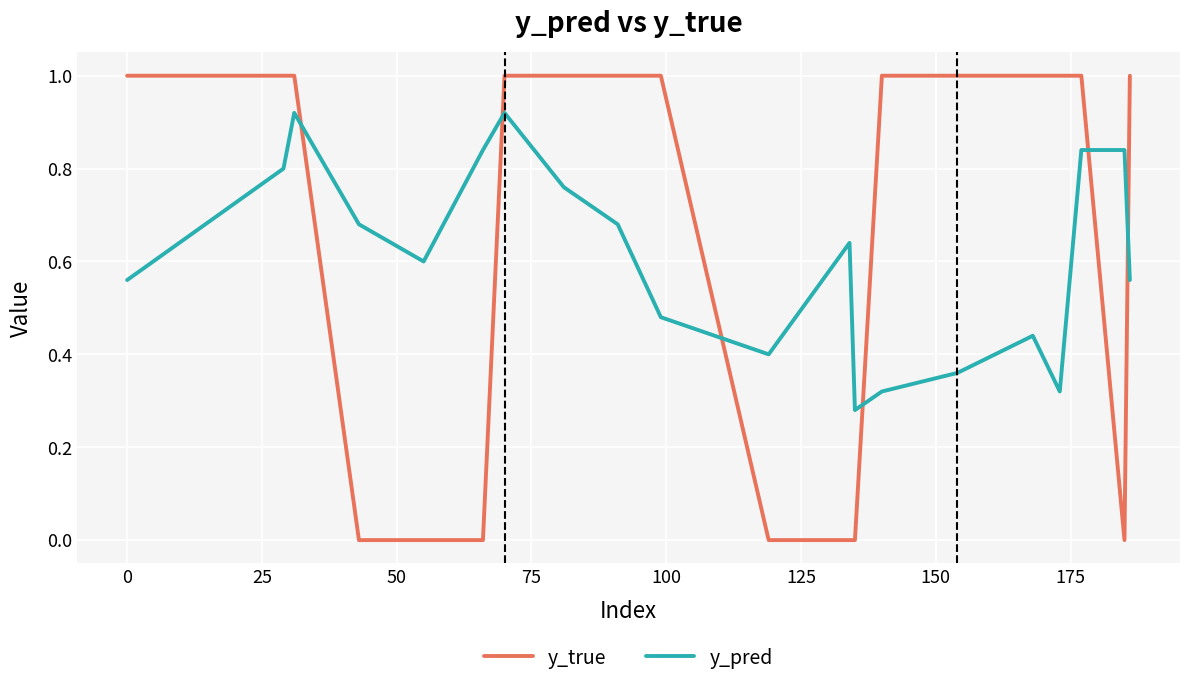

What is the greatest value displayed?

1.0